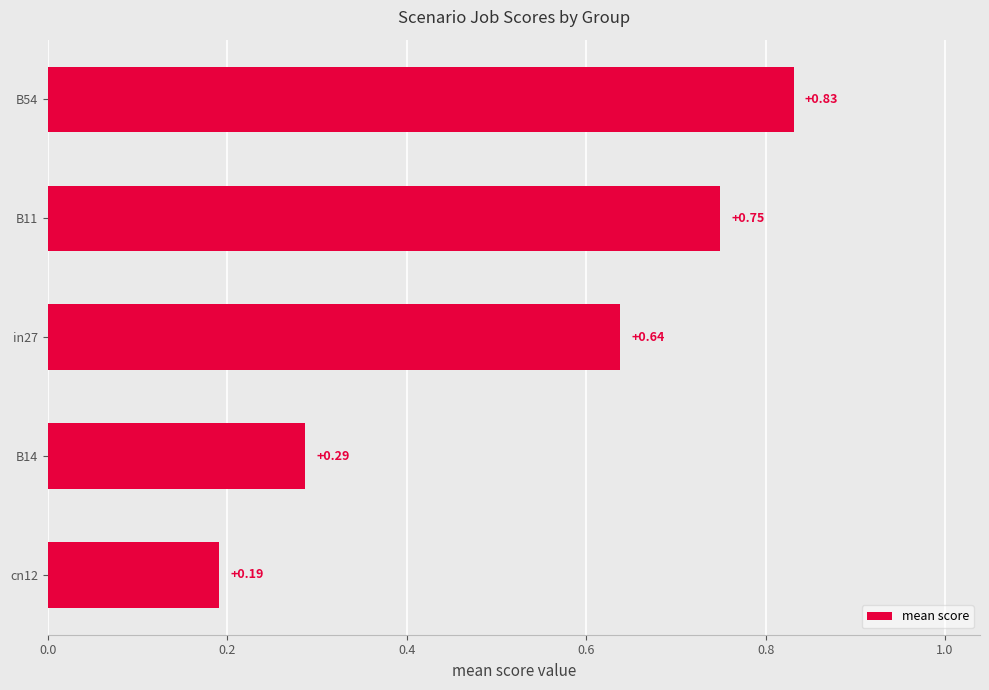

What is the difference between the second highest and second lowest values?

0.5